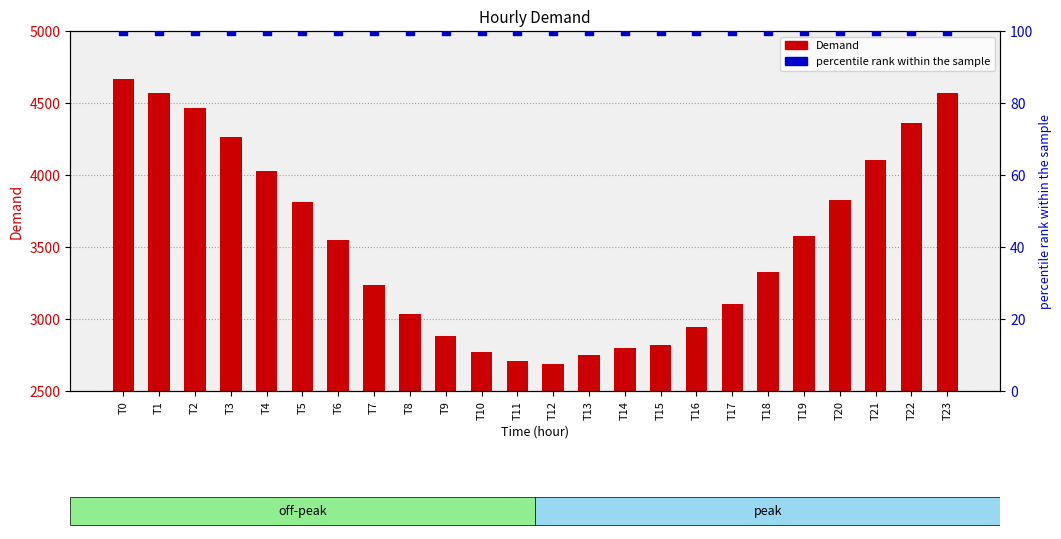

Which series has the largest total across all categories?

Demand